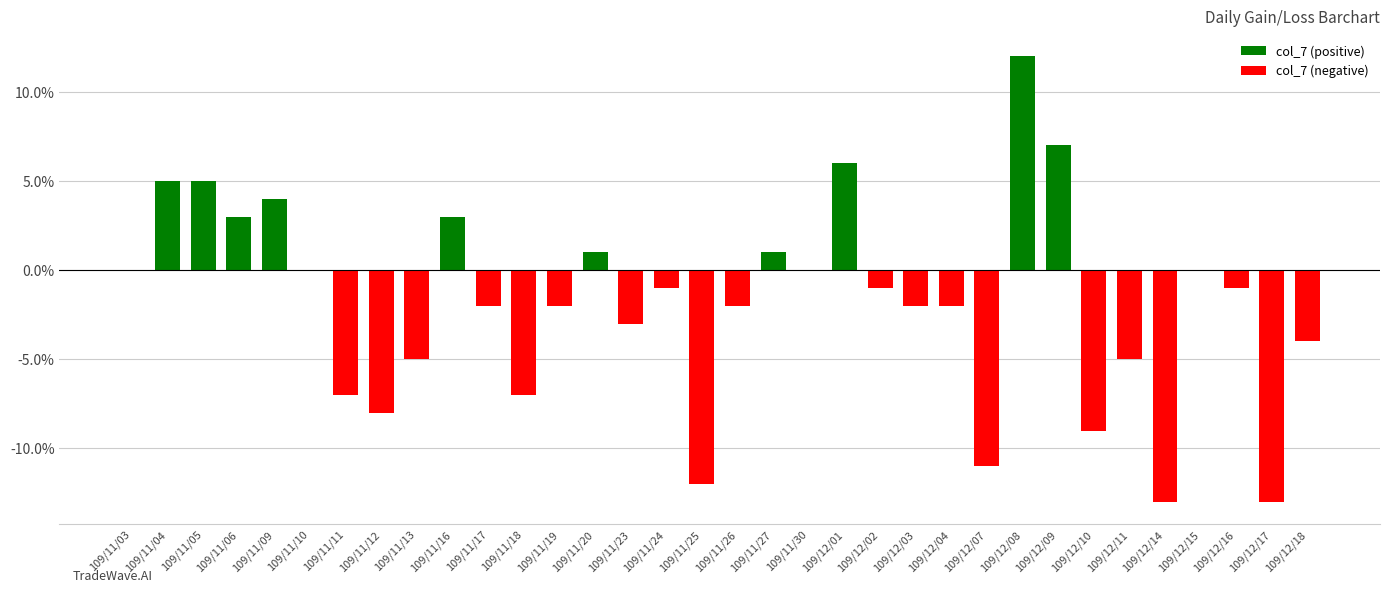

What is the difference between the maximum and minimum values?

0.2